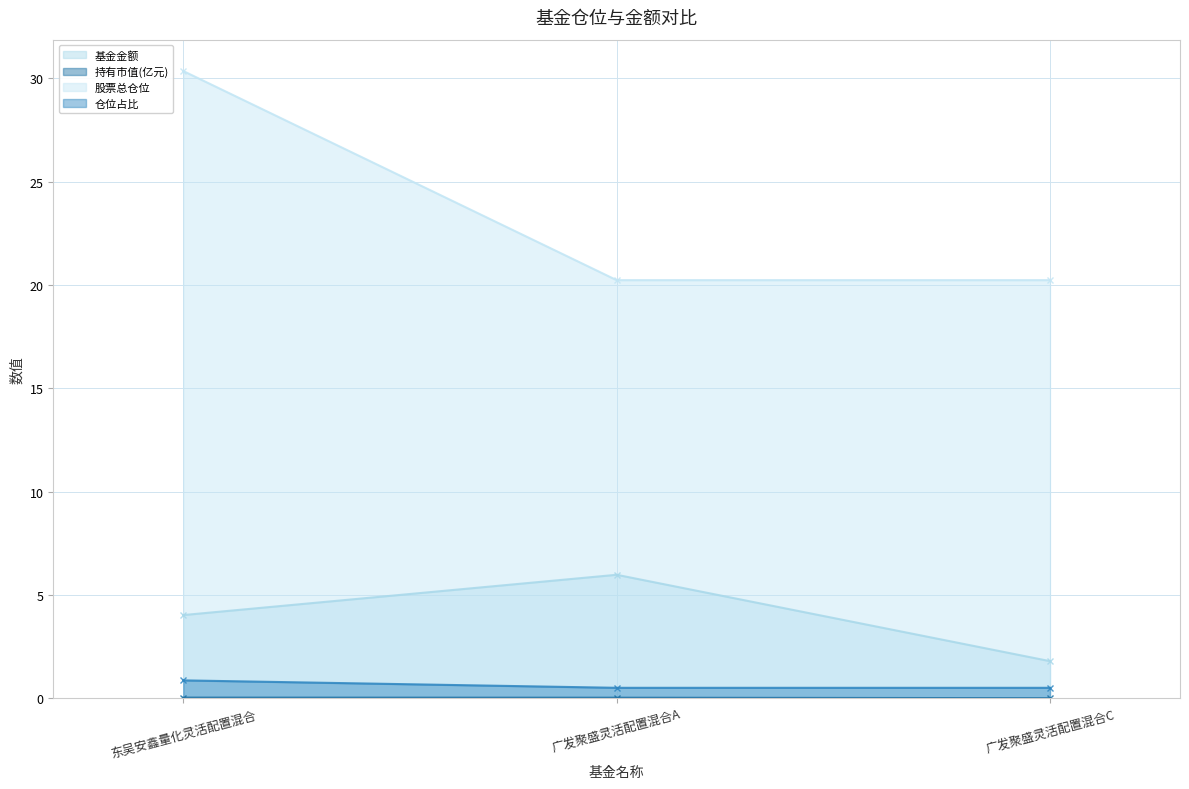

Reading left to right, what are all the values shown in this chart?

基金金额: 东吴安鑫量化灵活配置混合=4.0	广发聚盛灵活配置混合A=6.0	广发聚盛灵活配置混合C=1.8
持有市值(亿元): 东吴安鑫量化灵活配置混合=0.0	广发聚盛灵活配置混合A=0.0	广发聚盛灵活配置混合C=0.0
股票总仓位: 东吴安鑫量化灵活配置混合=30.4	广发聚盛灵活配置混合A=20.2	广发聚盛灵活配置混合C=20.2
仓位占比: 东吴安鑫量化灵活配置混合=0.9	广发聚盛灵活配置混合A=0.5	广发聚盛灵活配置混合C=0.5